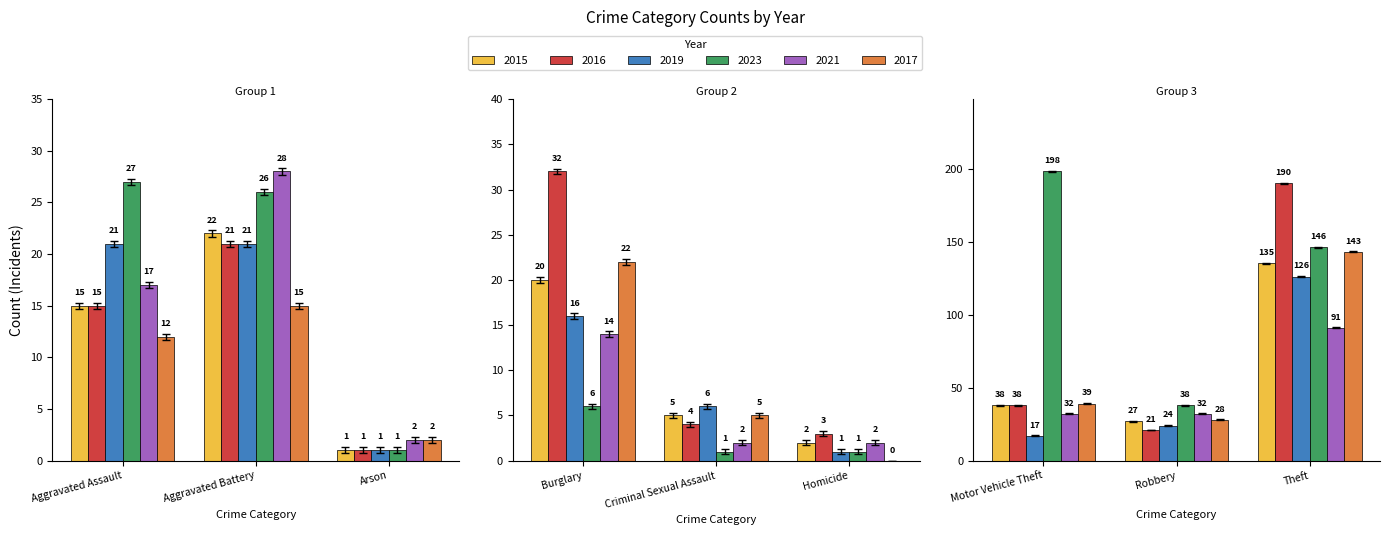

What is the value of the 2023 bar at the 3rd from the left?

1